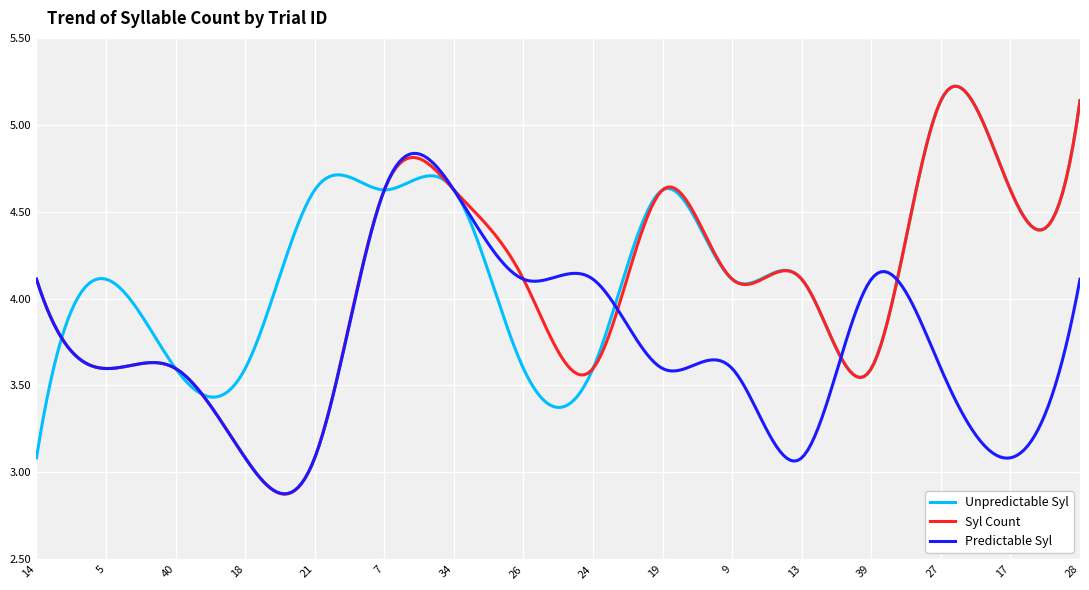

Which series has the widest spread of values?

Syl Count